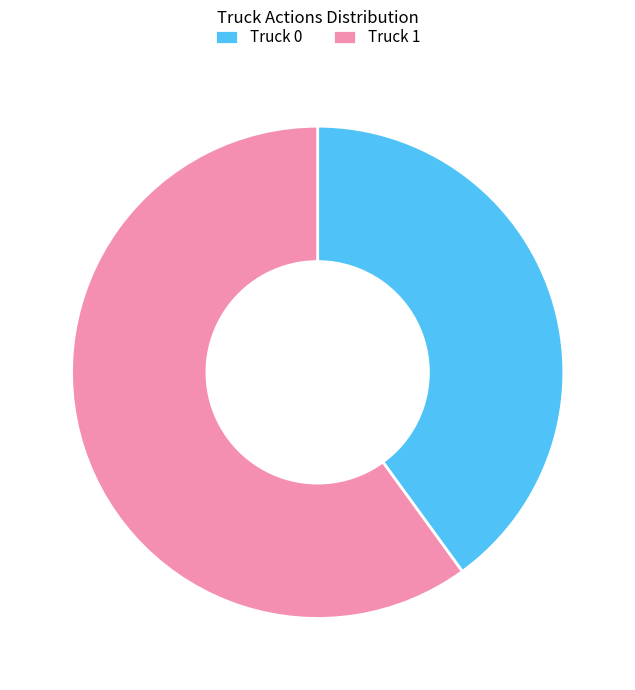

Do Truck 0 and Truck 1 together represent more than half of the pie?

Yes